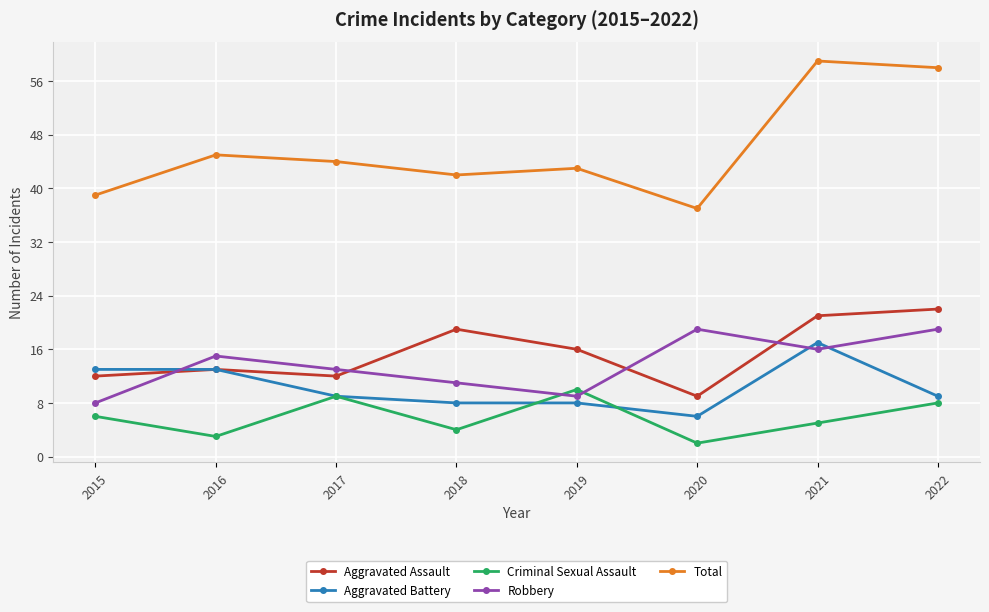

At which category does the chart reach its minimum across all series?

2020